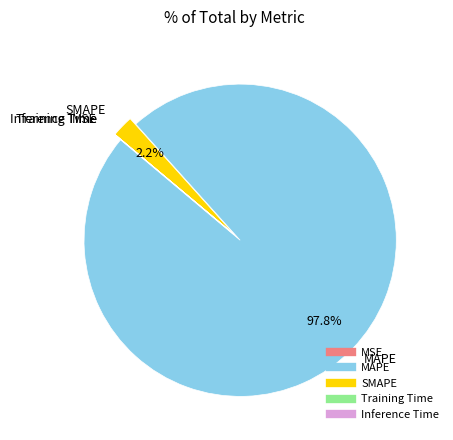

Which category accounts for the majority?

MAPE